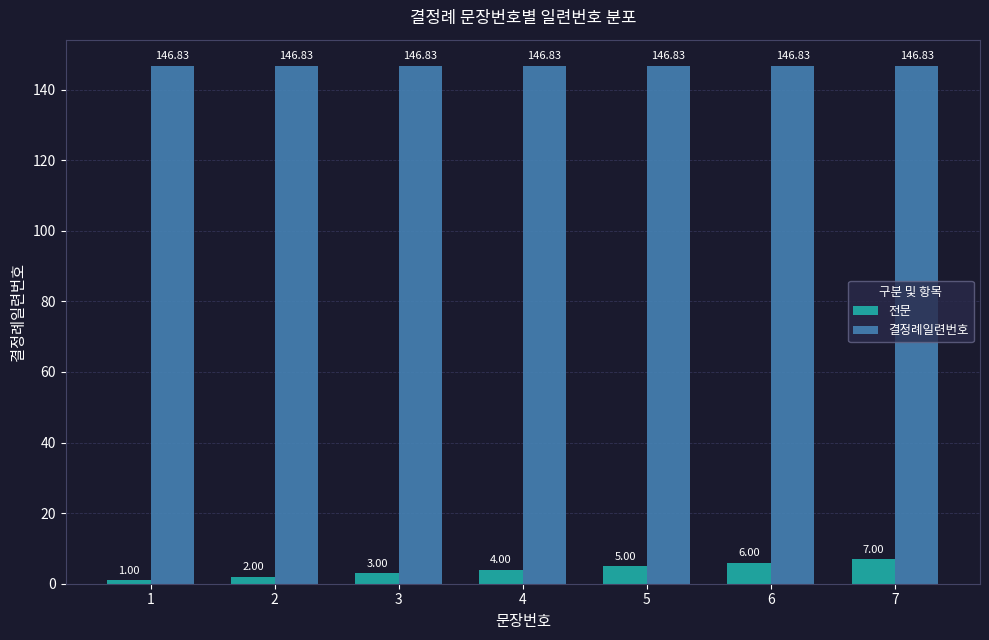

Reading right to left, list all the values displayed in this chart.

전문: 7=7.0	6=6.0	5=5.0	4=4.0	3=3.0	2=2.0	1=1.0
결정례일련번호: 7=146.8	6=146.8	5=146.8	4=146.8	3=146.8	2=146.8	1=146.8